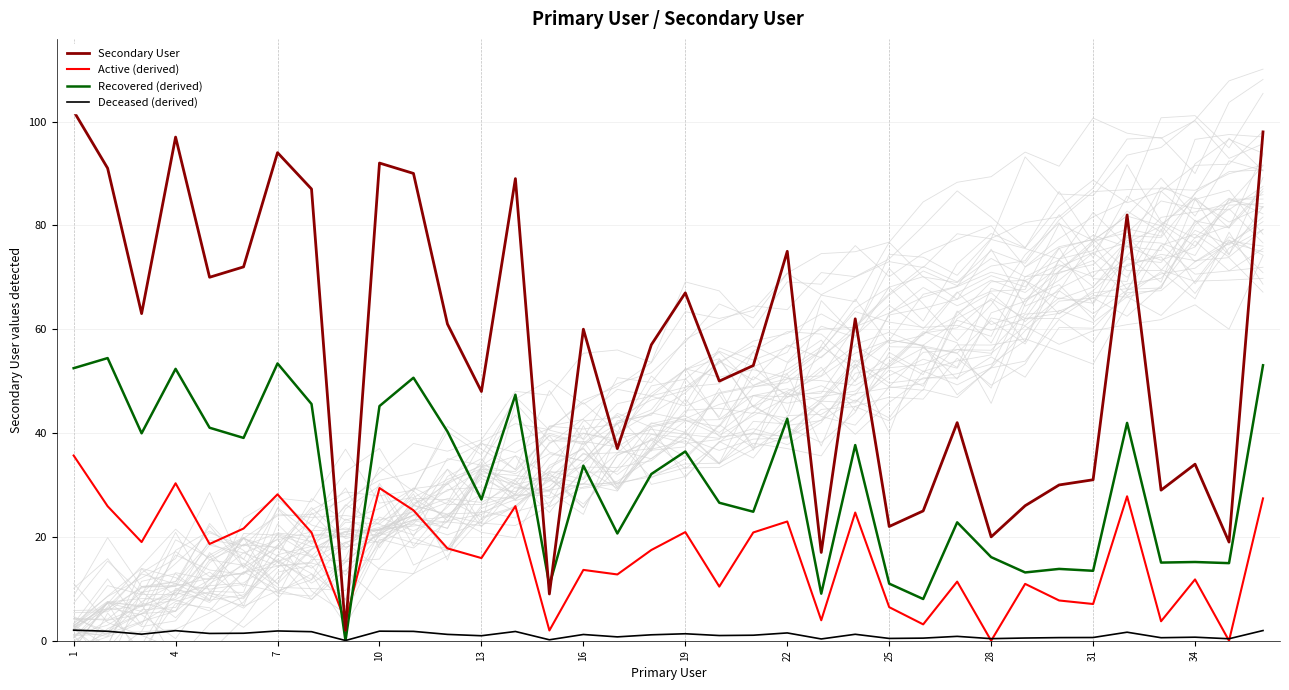

Does the chart display data point markers on the line(s)?

No